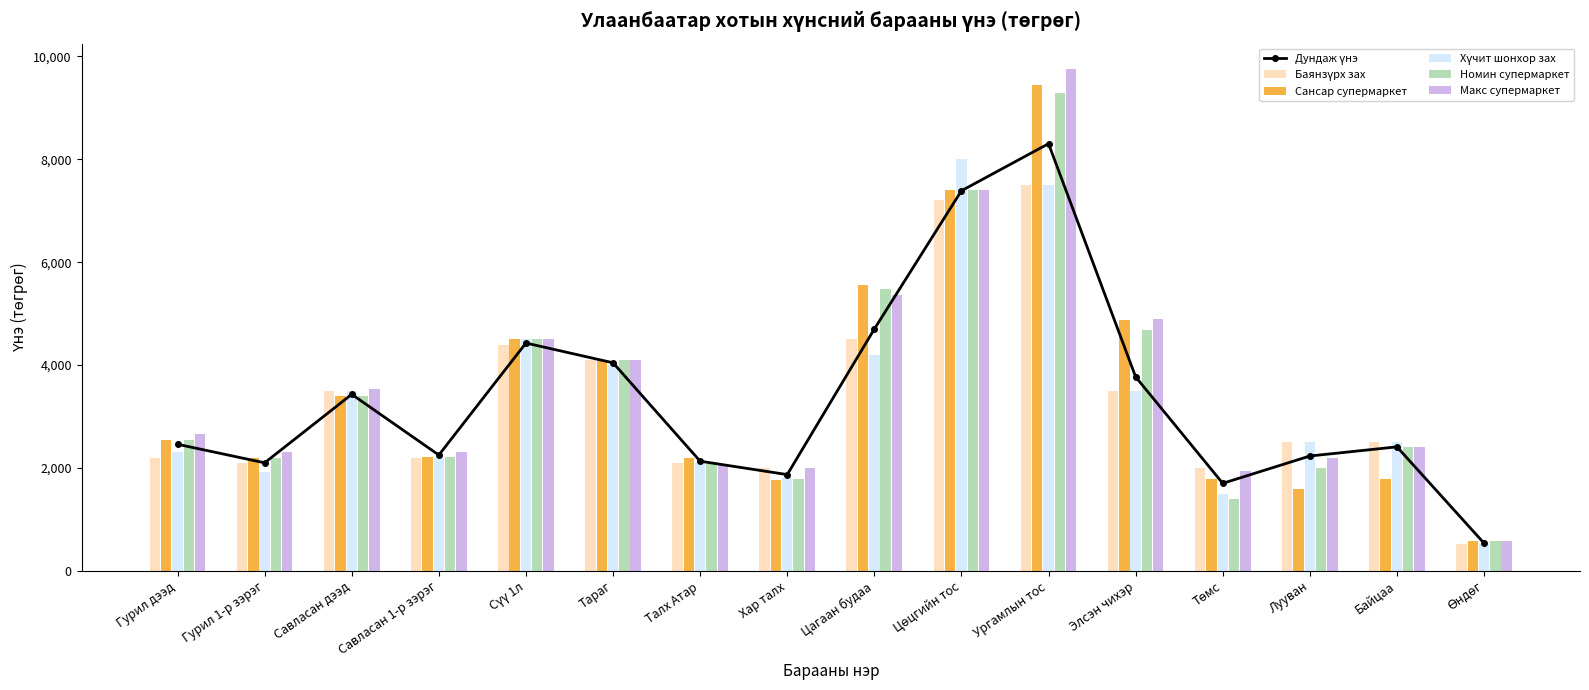

At Савласан дээд, list the series in order from largest to smallest.

Макс супермаркет, Баянзүрх зах, Хүчит шонхор зах, Дундаж үнэ, Сансар супермаркет, Номин супермаркет